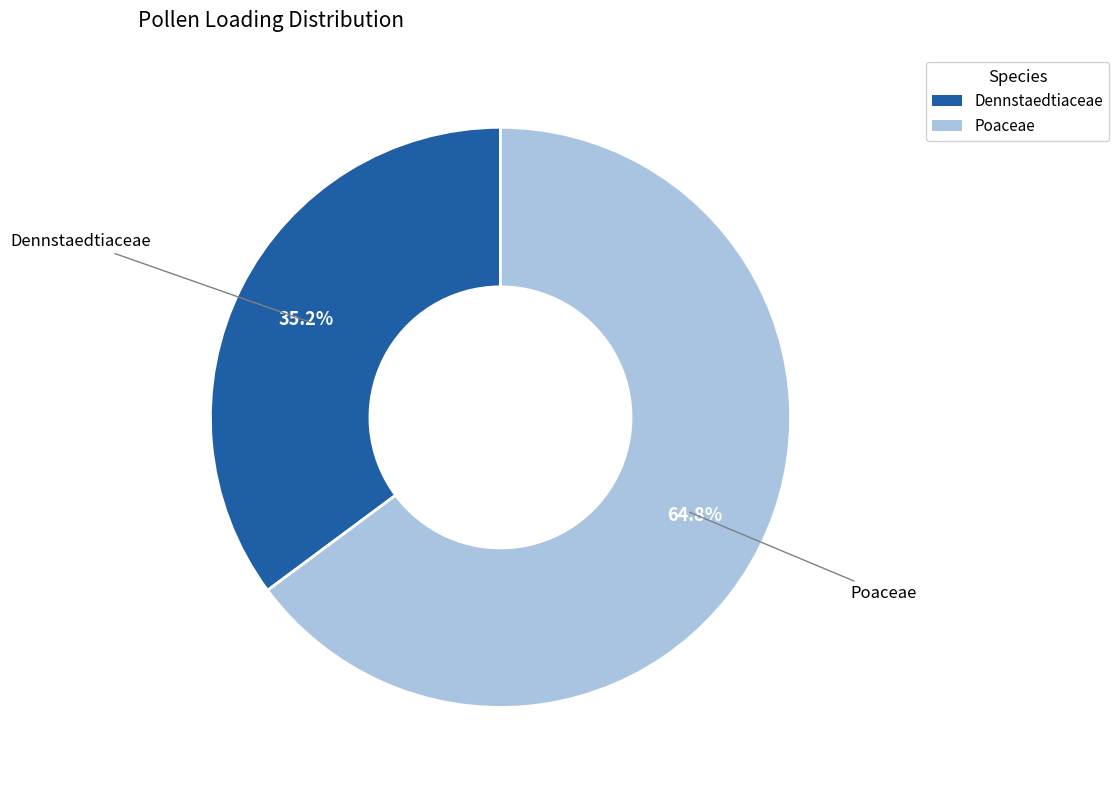

How much of the chart is everything except Dennstaedtiaceae?

64.8%